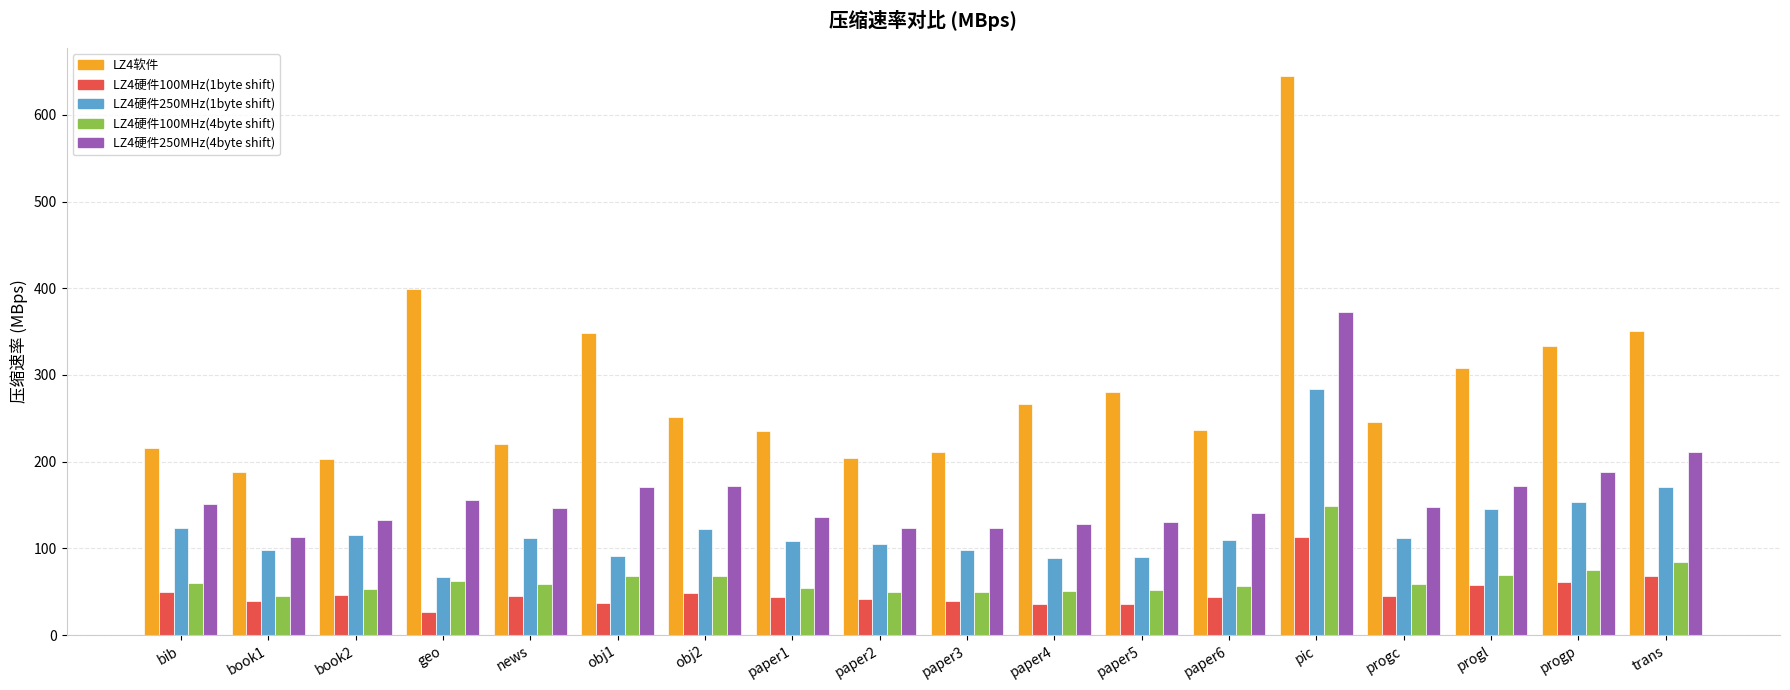

What is the spread (max minus min) of values at trans?

282.5